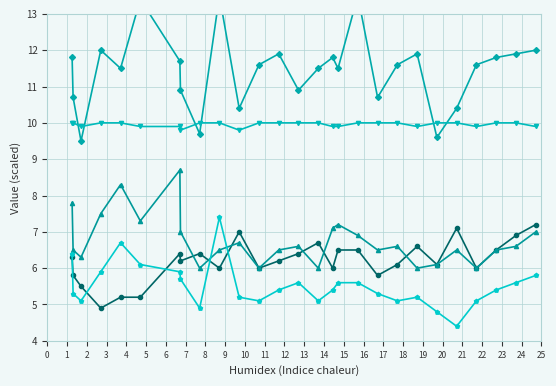

What is the difference between the maximum and minimum values in the Oxygen saturation series?

2.7